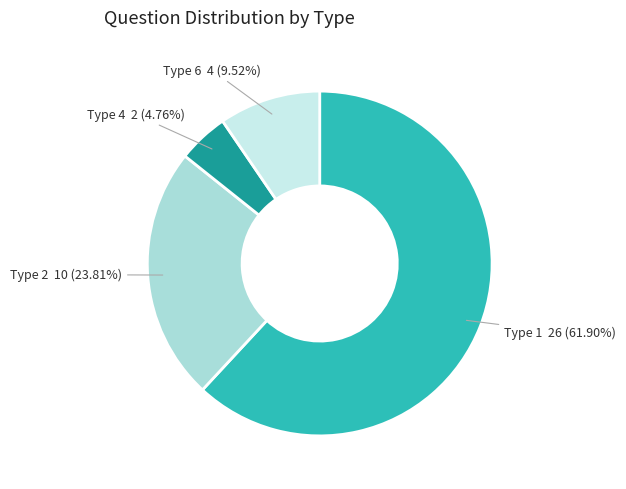

Is there any slice that represents more than half of the pie?

Yes